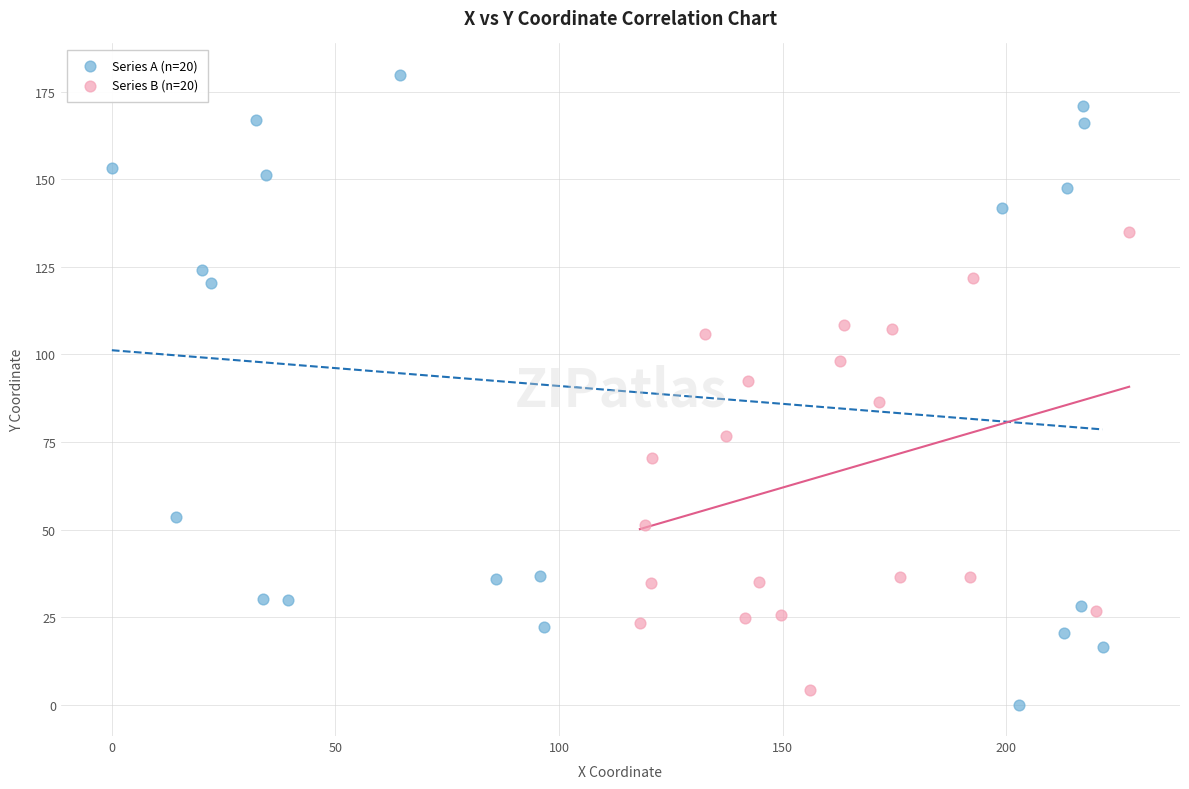

Which series reaches the minimum Y coordinate?

Series A (n=20)